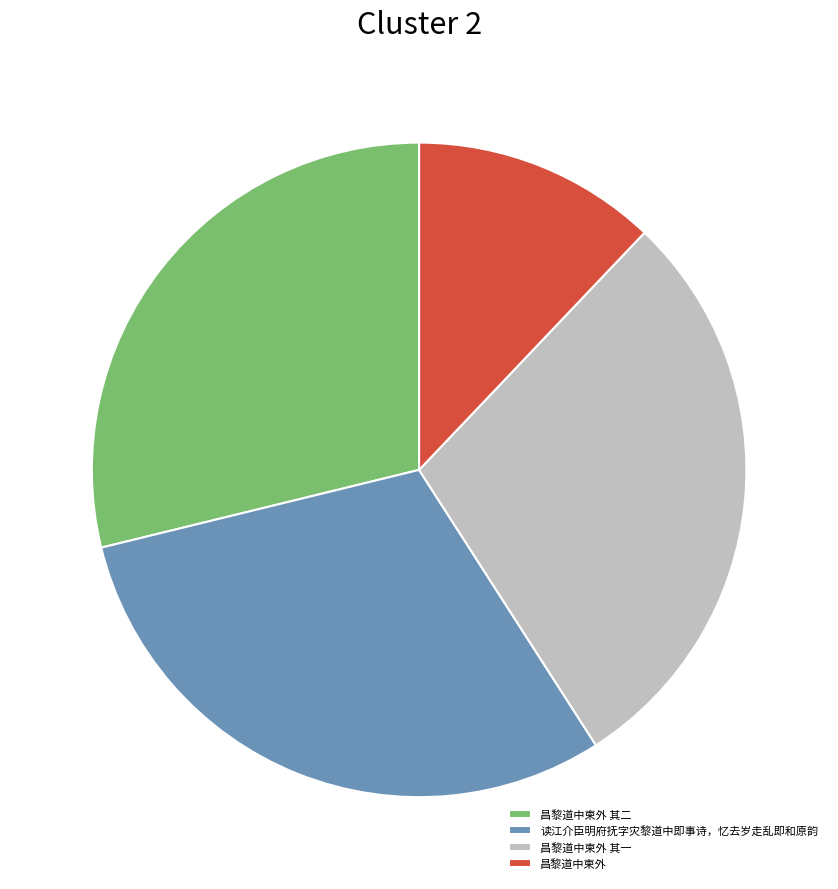

The 读江介臣明府抚字灾黎道中即事诗，忆去岁走乱即和原韵 slice represents 30% of the pie. True or false?

True